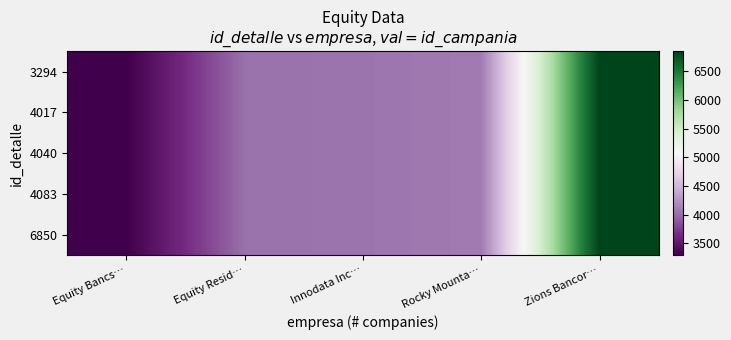

Between Innodata Inc… and Zions Bancor…, which is larger?

Zions Bancor…